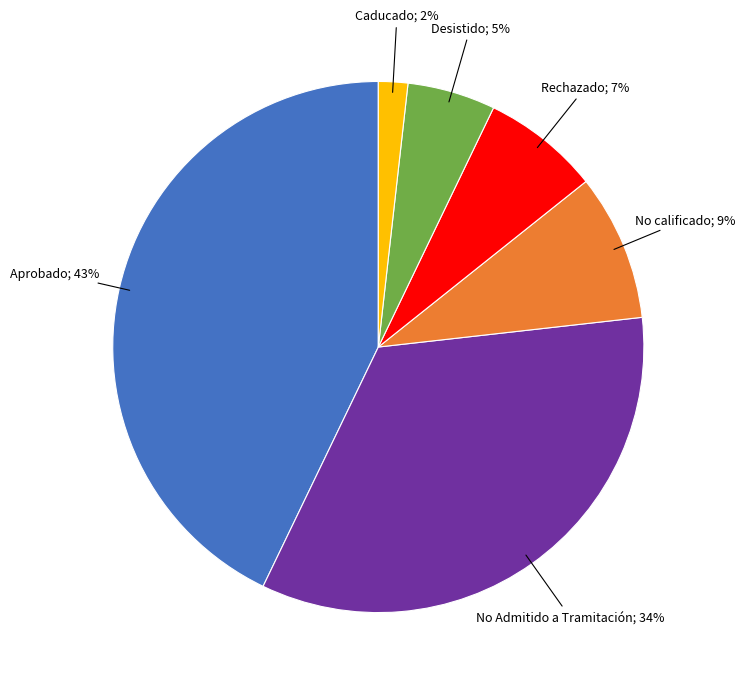

To the nearest percent, what is the difference between the largest and smallest slice percentages?

41%